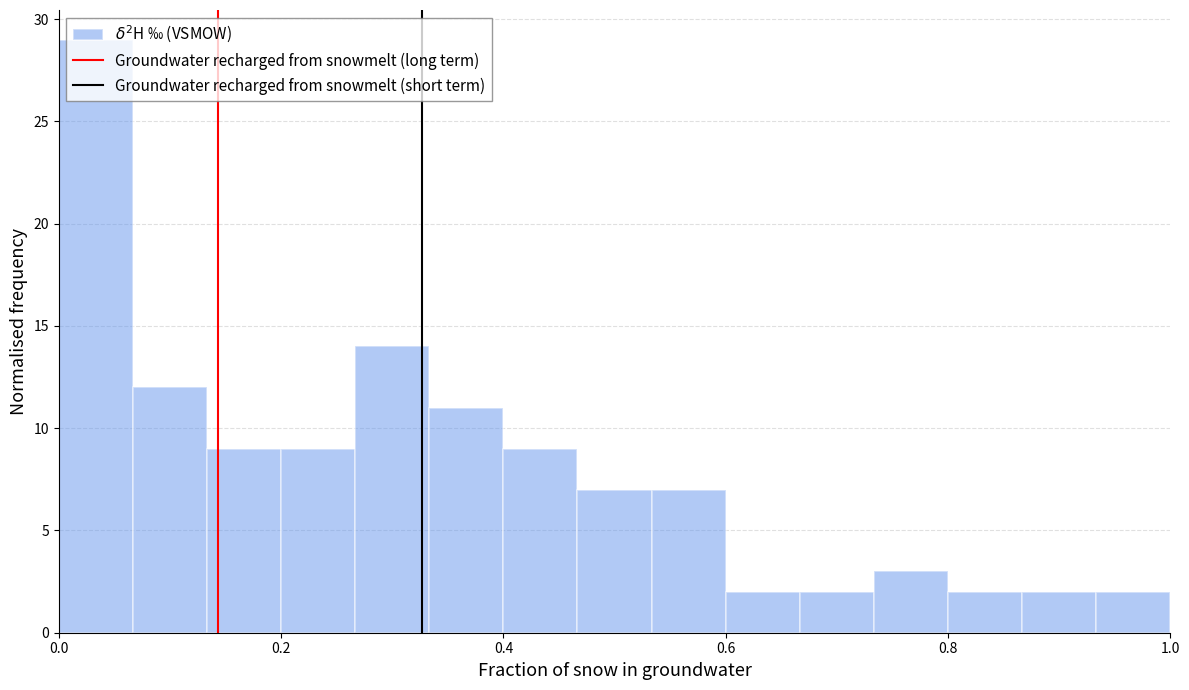

Read against the x-axis, roughly where is the centre of the tallest bar?

0.04